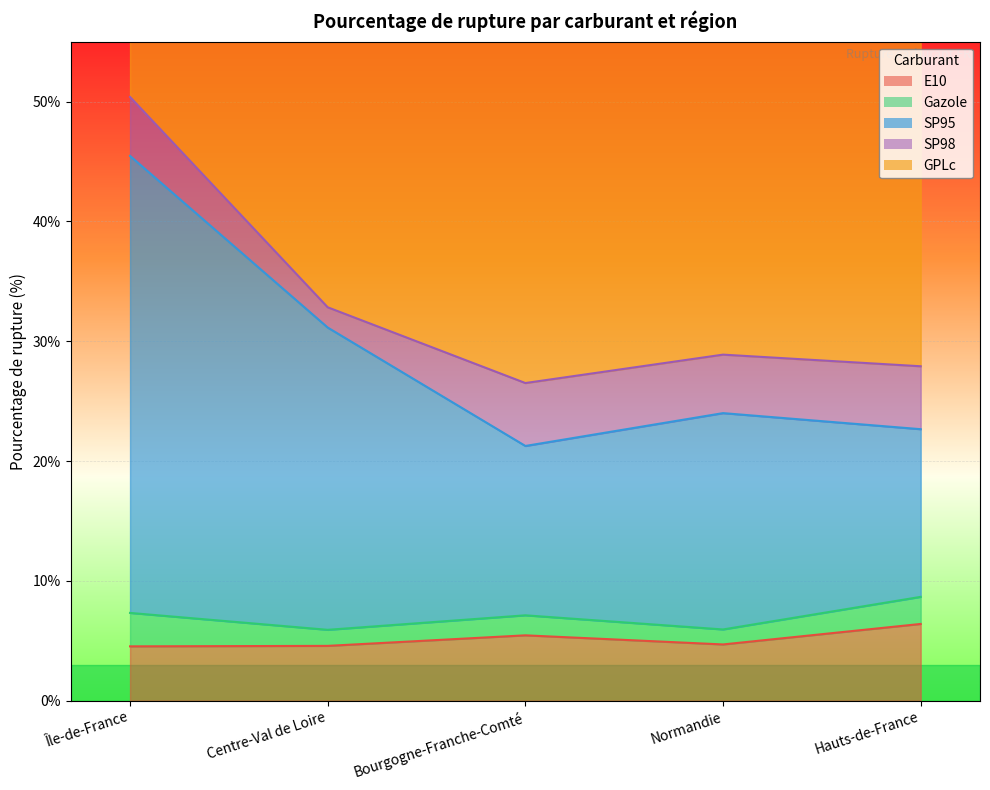

True or false: GPLc and E10 cross at least once.

False